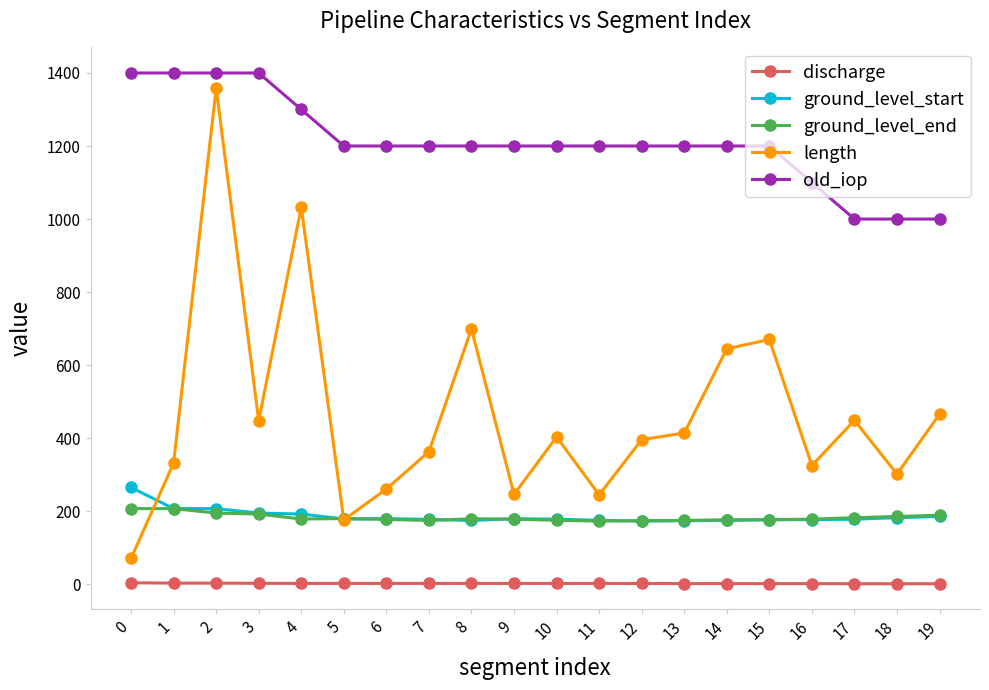

What is the sum of all ground_level_end values?

3651.7